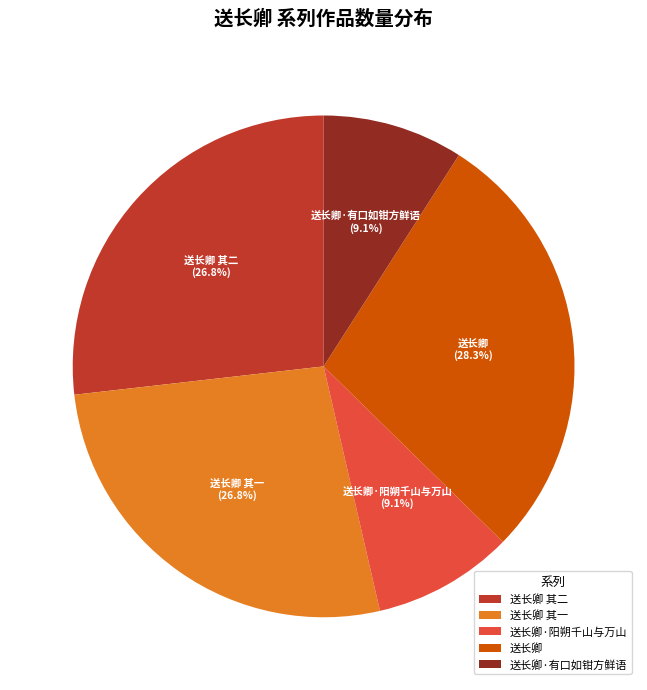

Which category has the biggest portion of the pie?

送长卿